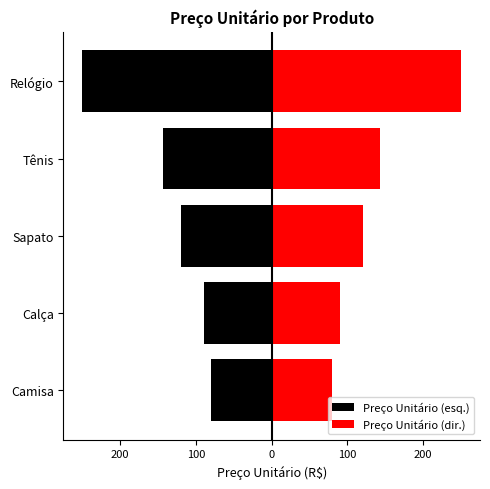

The Preço Unitário (esq.) series shows -221.5 at Tênis. True or false?

False